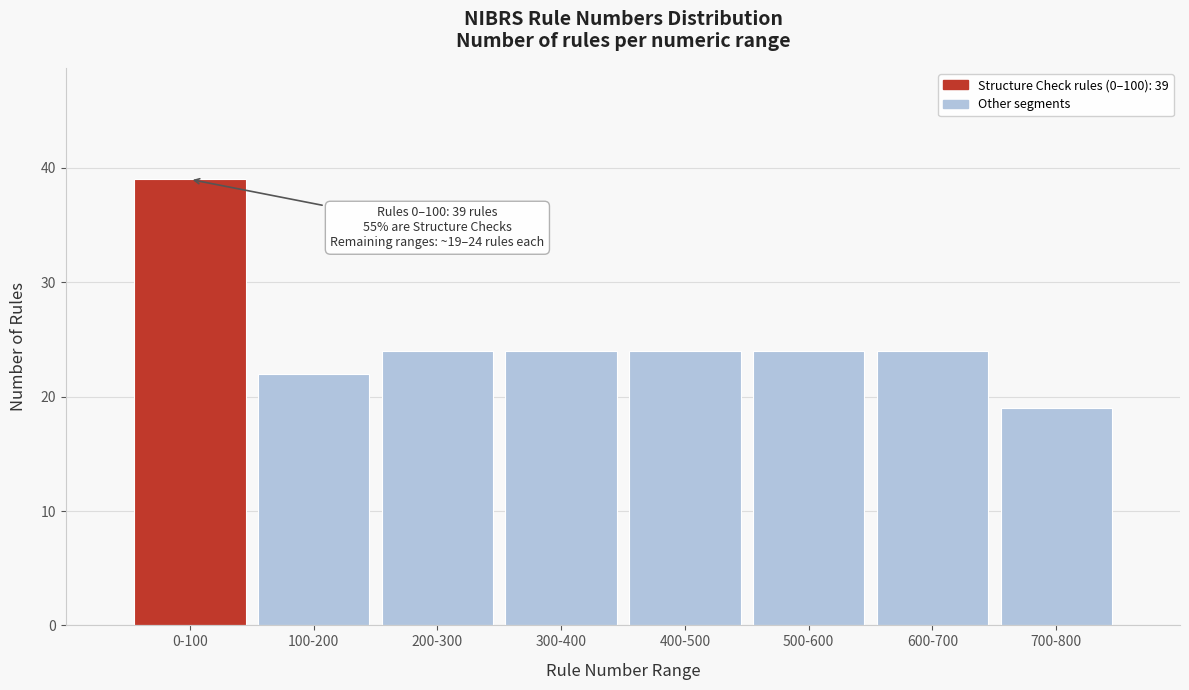

Reading left to right, transcribe all the data shown in this chart.

39	22	24	24	24	24	24	19